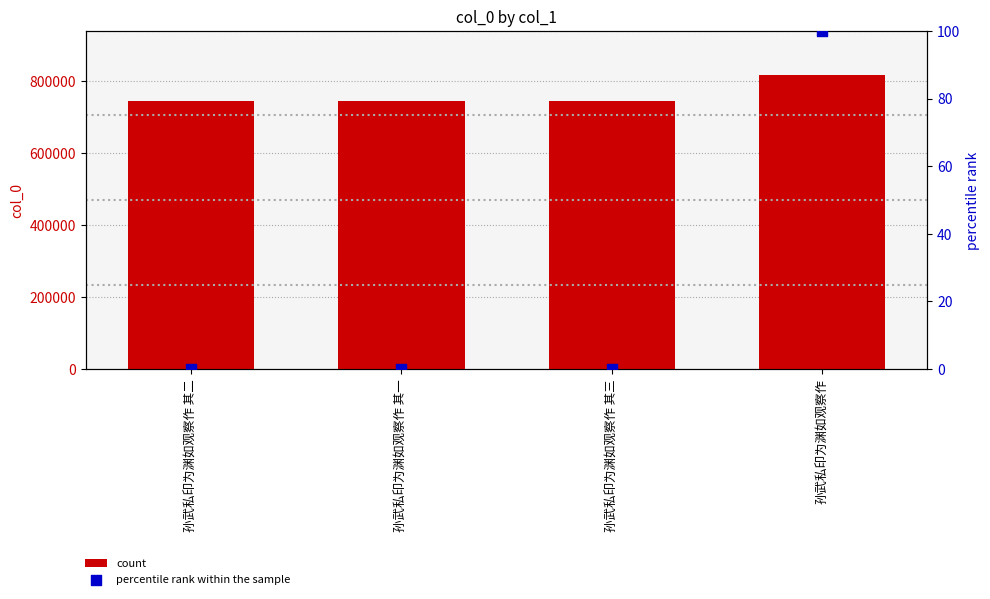

Which series has the largest Y range (max minus min)?

col_0